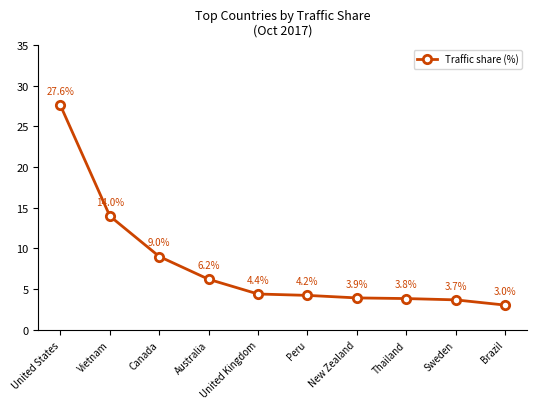

Which category has the lowest value across all series?

Brazil